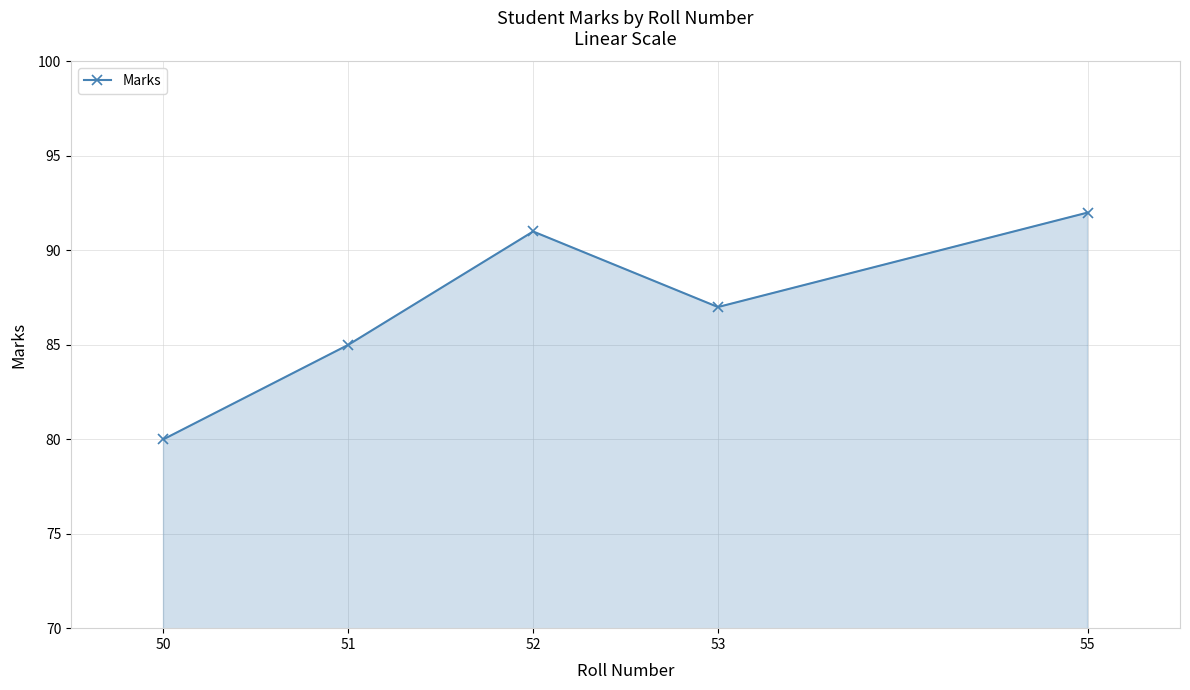

What is the approximate value at 51?

85